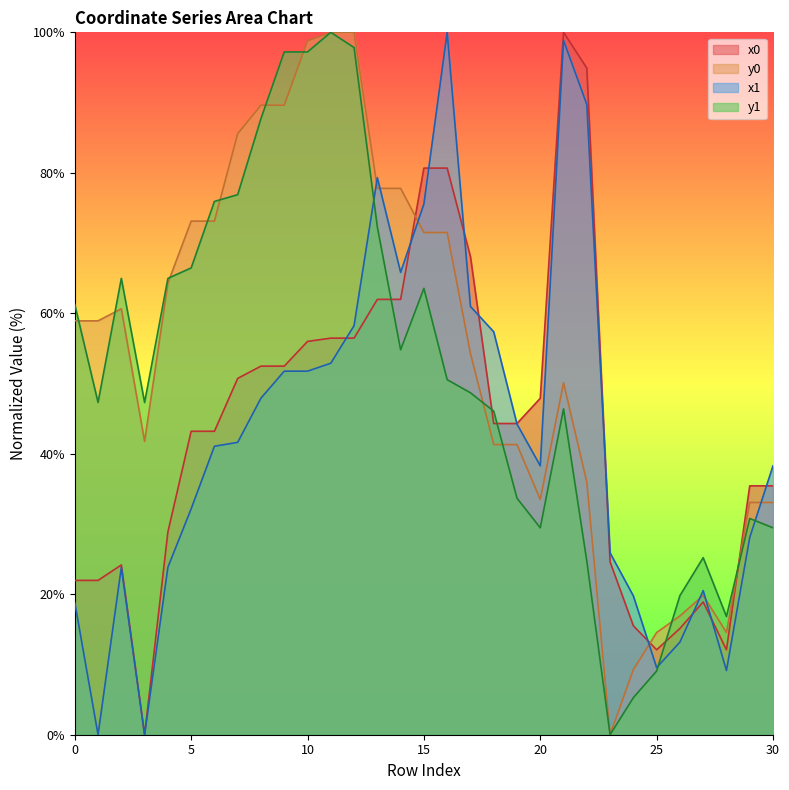

At which category does x0 reach its first local valley?

3